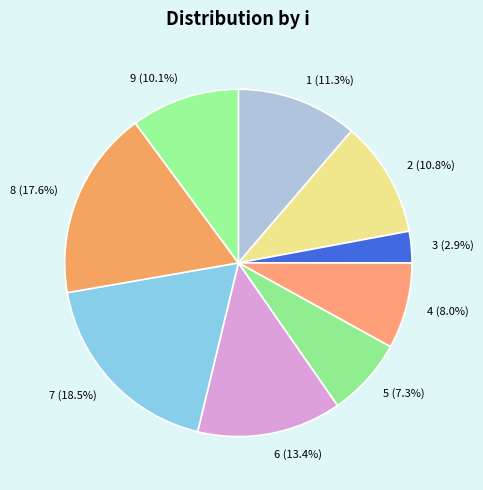

How many segments does this pie chart have?

9